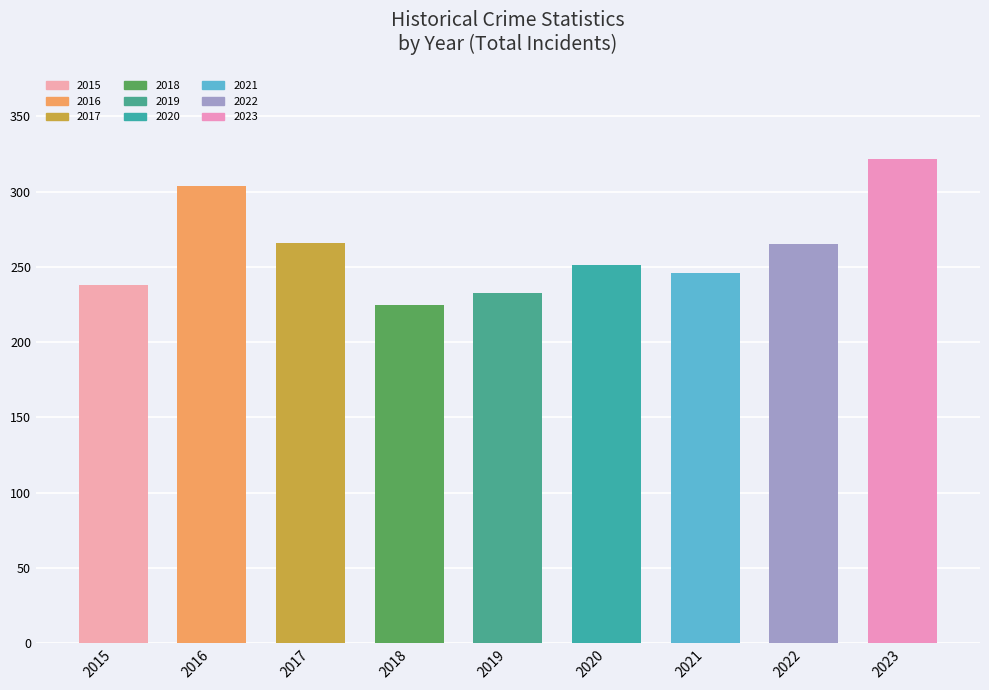

True or false: the data shows 265 at 2022.

True